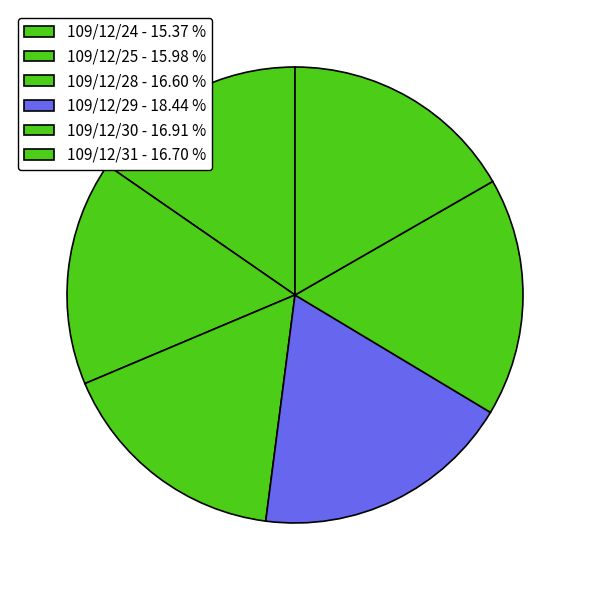

How many segments does this pie chart have?

6